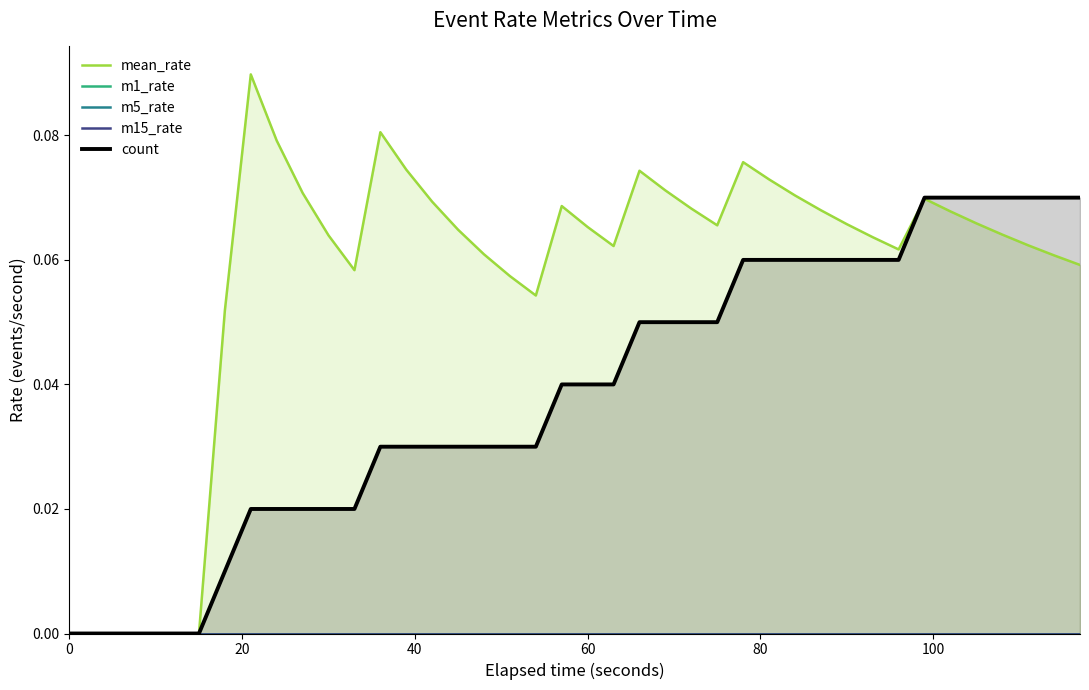

True or false: m15_rate and mean_rate cross at least once.

False